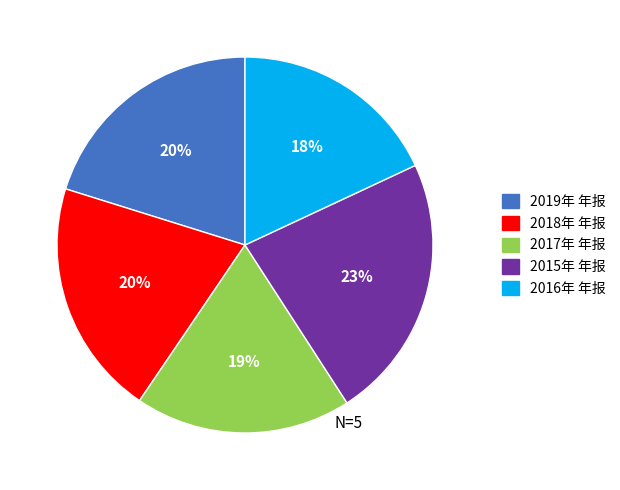

What is the ratio of the value at 2019年 年报 to the value at 2018年 年报?

1.0